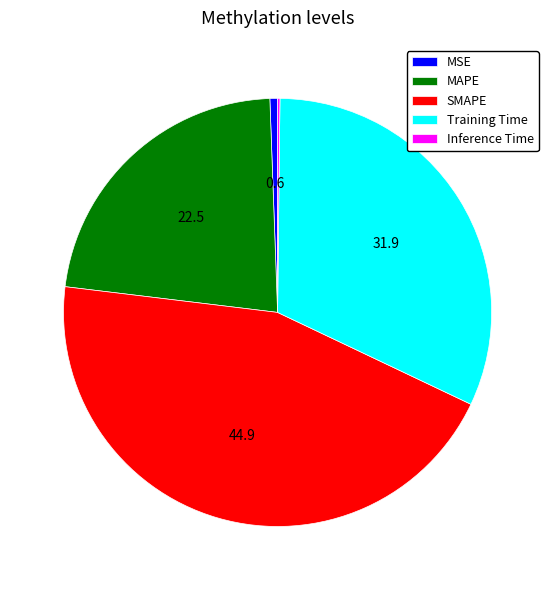

Does MAPE account for over 50% of the chart?

No